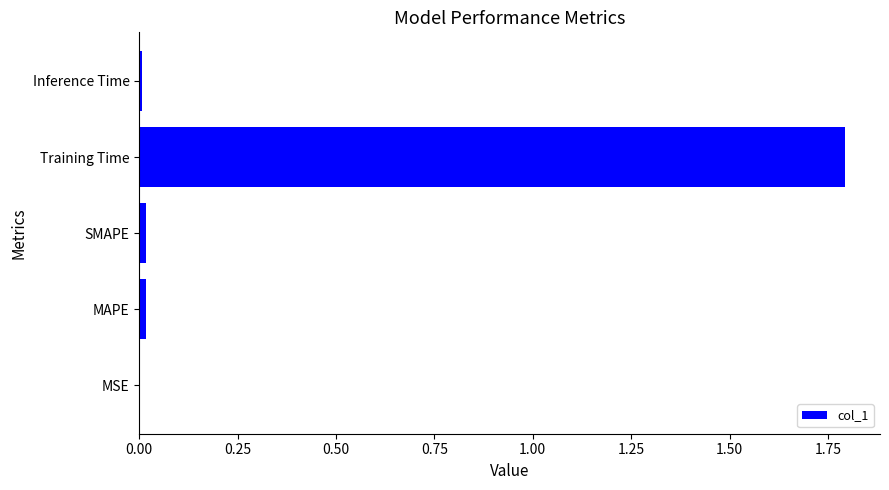

What is the sum of all values?

1.8